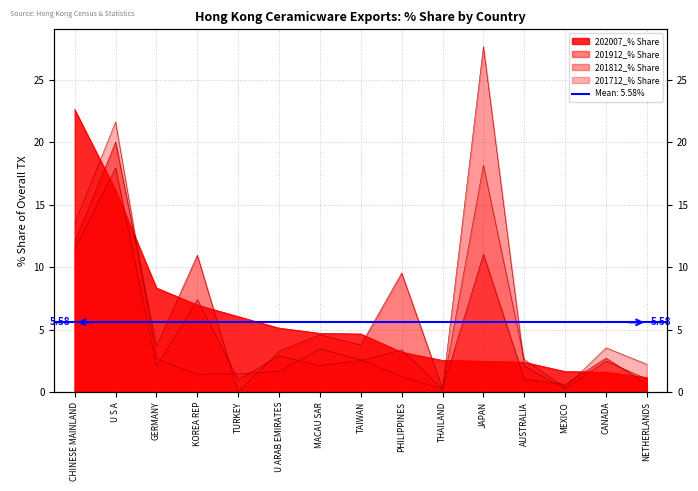

Which label corresponds to the smallest value in the chart?

TURKEY